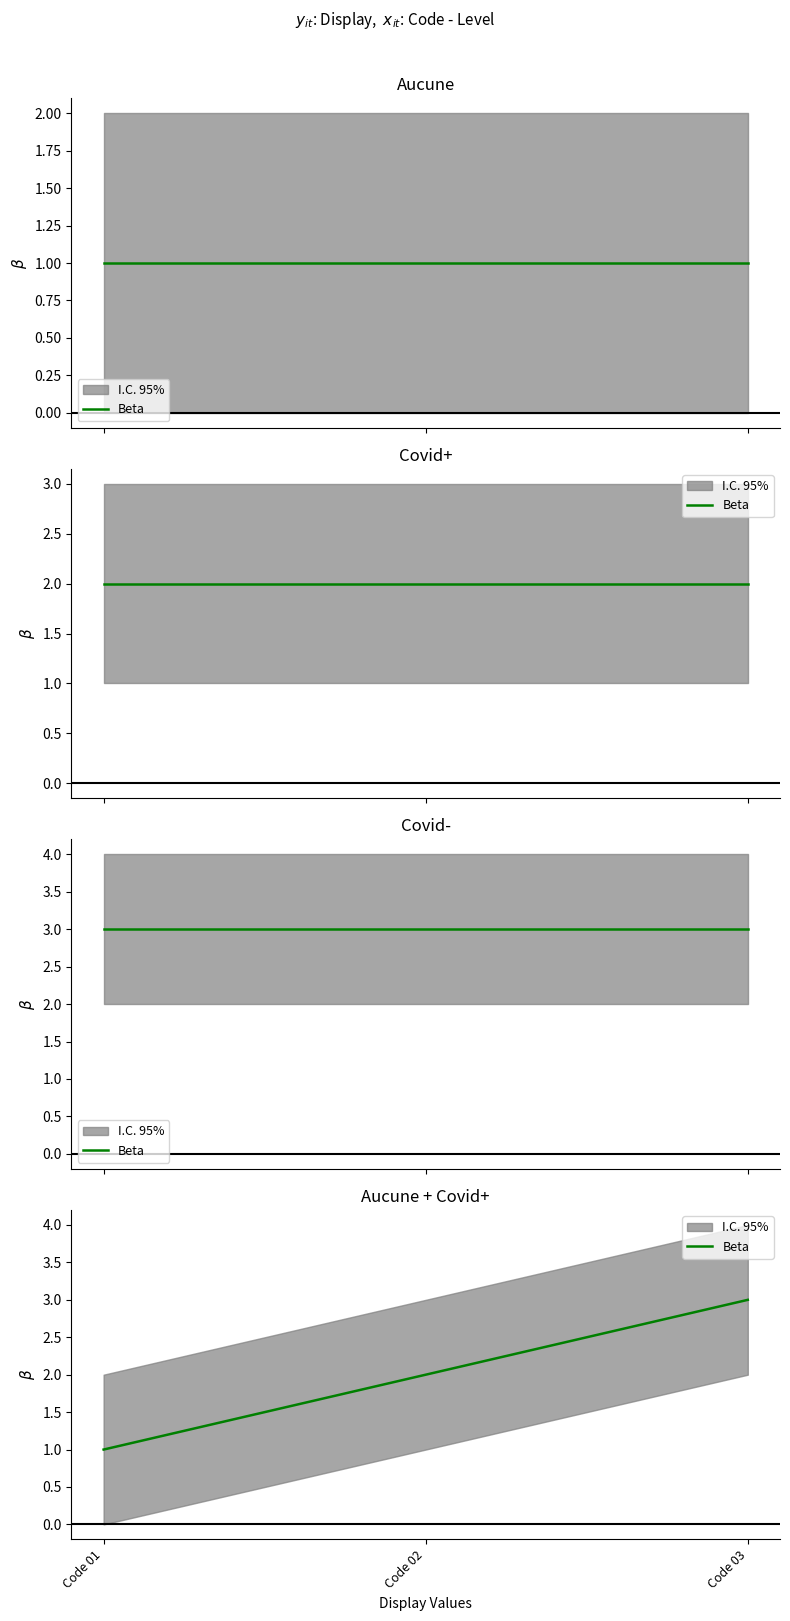

What is the value of the 3rd point from the left?

3